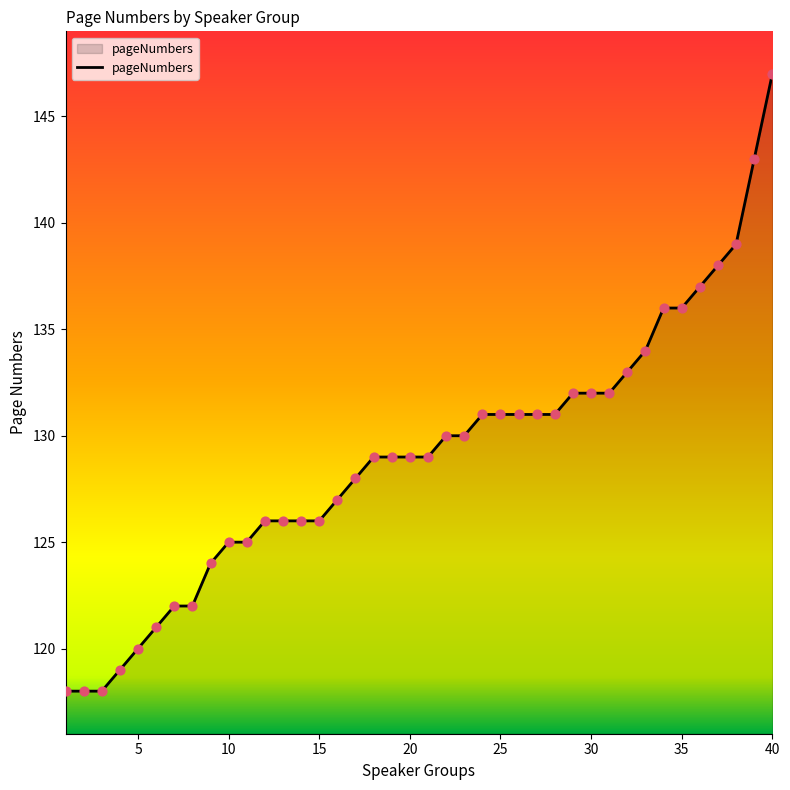

What is the minimum value shown in the chart?

118